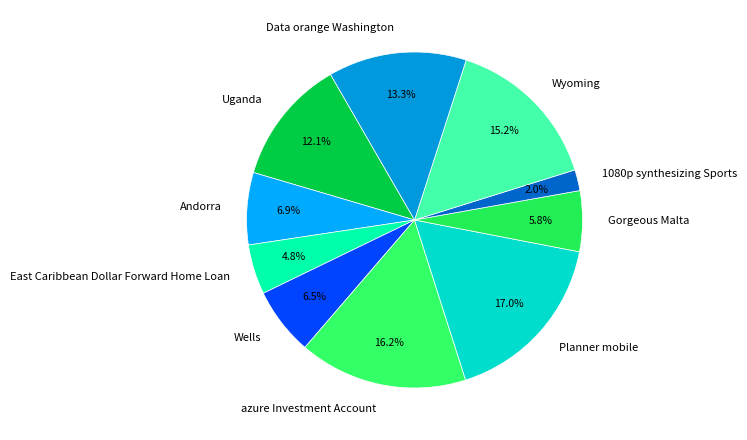

True or false: Planner mobile accounts for 17% of the total.

True